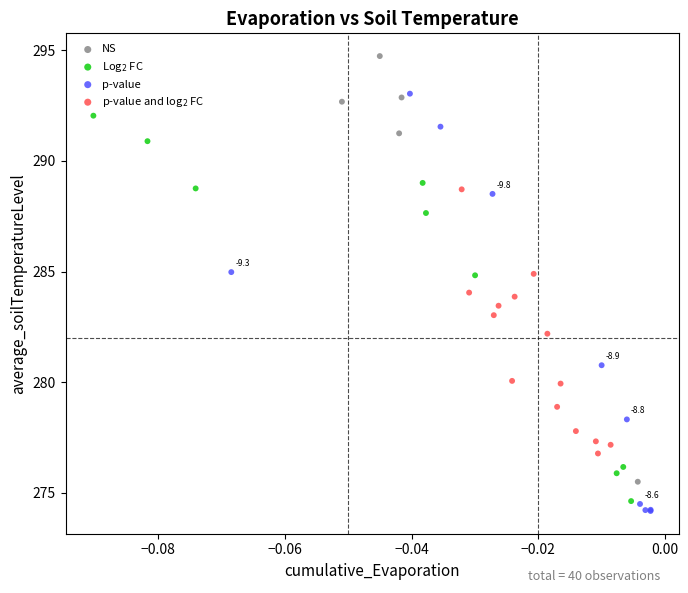

Which series reaches the maximum Y coordinate?

NS